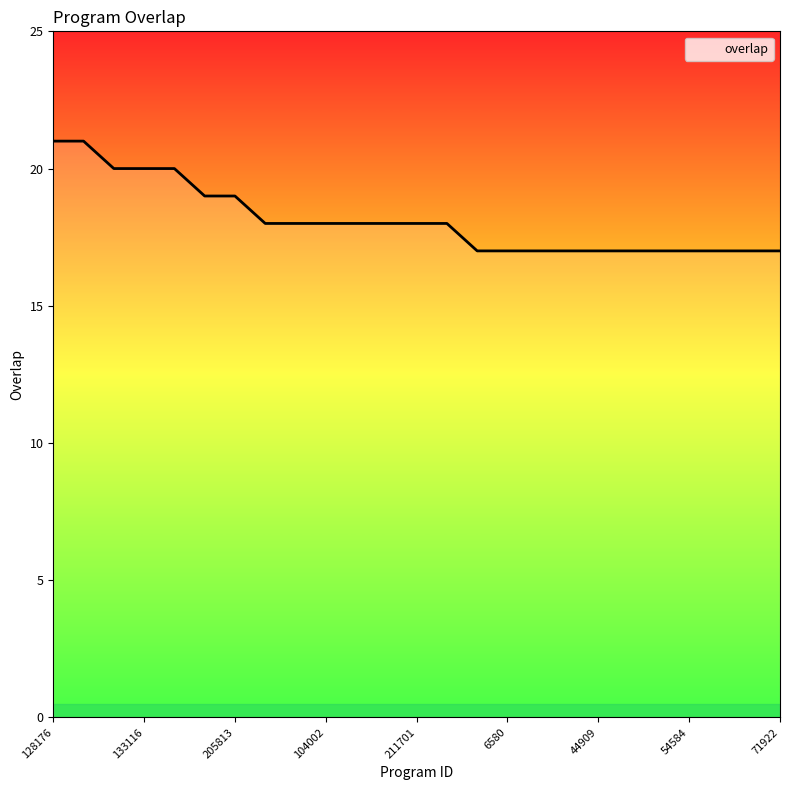

What is the greatest value displayed?

21